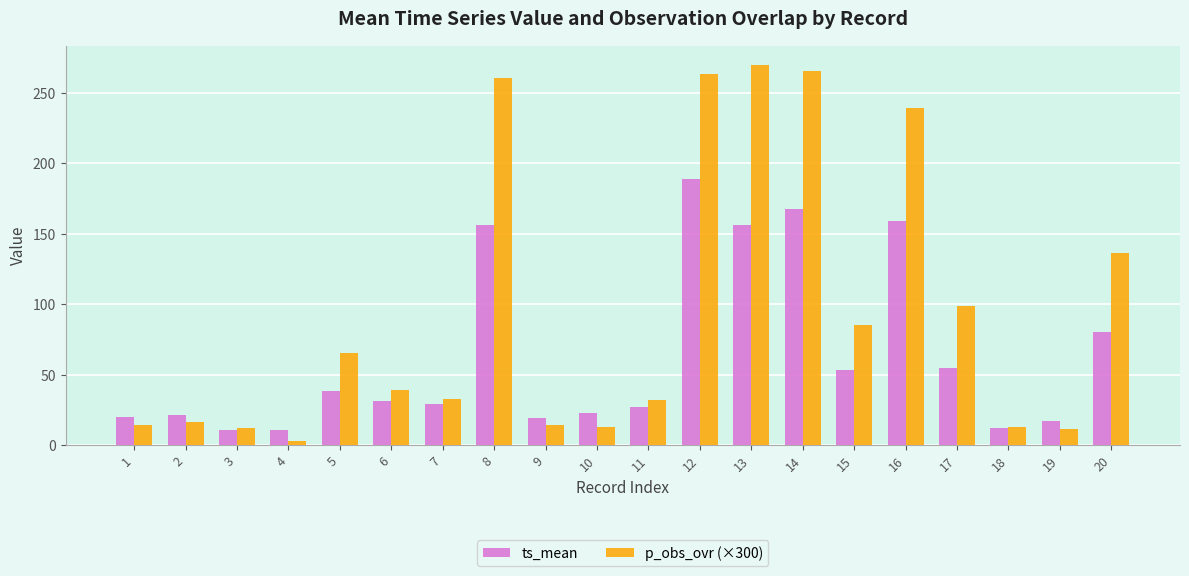

Rank the series at 4 from lowest to highest value.

p_obs_ovr (×300), ts_mean